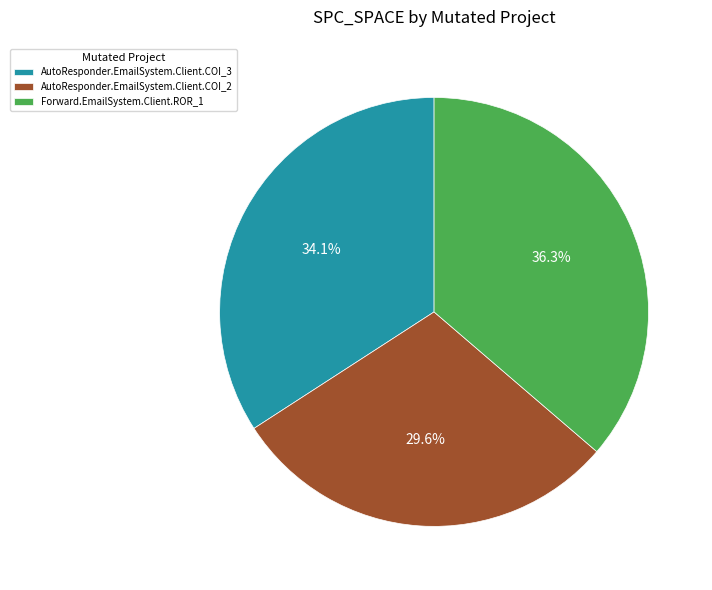

To the nearest percent, what is the difference between the largest and smallest slice percentages?

7%